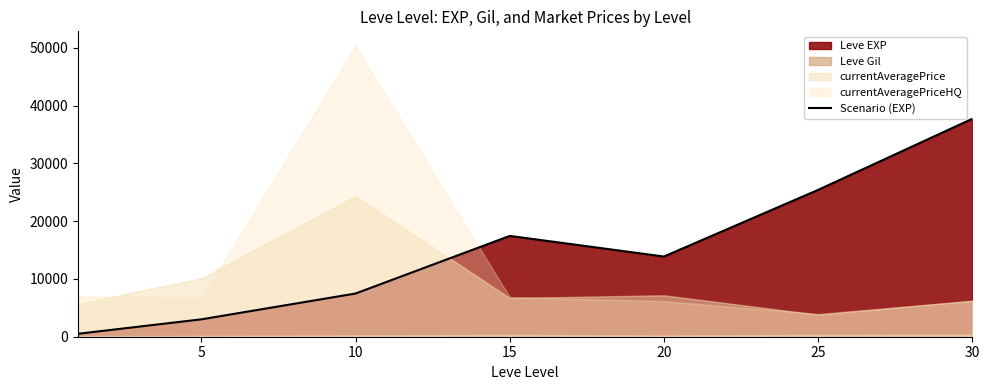

Reading left to right, list all the values displayed in this chart.

510.2	3008.3	7475.0	17445.0	13876.7	25410.0	37715.0